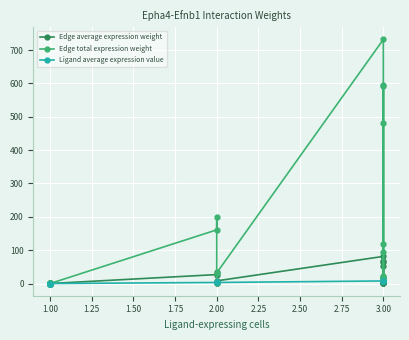

Reading left to right, extract all data points from this chart.

Edge average expression weight: 0.0	0.0	0.1	0.1	0.2	0.2	0.0	0.1	0.0	0.0	26.8	33.2	1.0	0.4	8.0	81.3	16.0	2.0	0.9	2.4	19.6	66.2	53.6	0.7	65.8
Edge total expression weight: 0.0	0.1	0.7	0.3	2.0	1.6	0.0	0.6	0.1	0.0	160.9	198.9	6.0	2.2	32.0	731.7	95.9	17.9	8.0	21.9	117.8	595.9	482.0	6.5	591.8
Ligand average expression value: 0.0	0.0	0.0	0.0	0.0	0.0	0.0	0.0	0.0	0.0	3.2	3.2	3.2	3.2	3.2	7.7	6.3	6.3	7.7	7.7	7.7	6.3	6.3	6.3	7.7